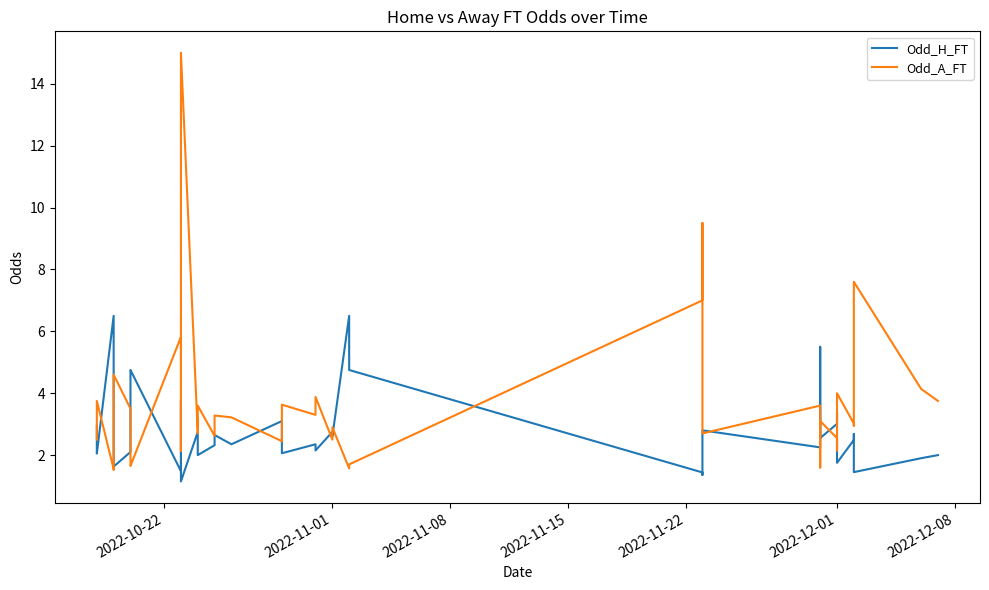

What is the difference between the maximum and minimum values in the Odd_A_FT series?

13.5